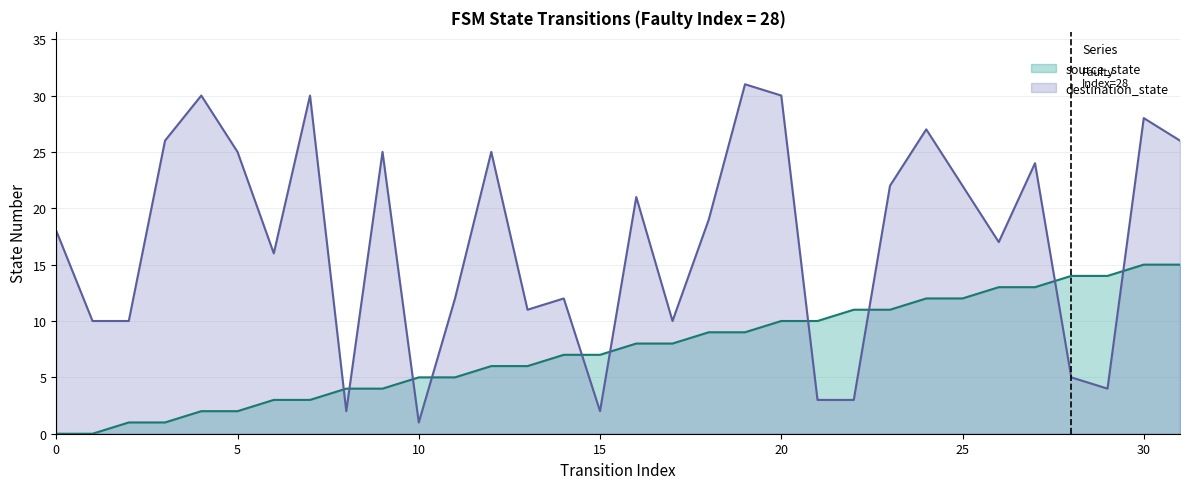

What is the spread (max minus min) of values at 12?

19